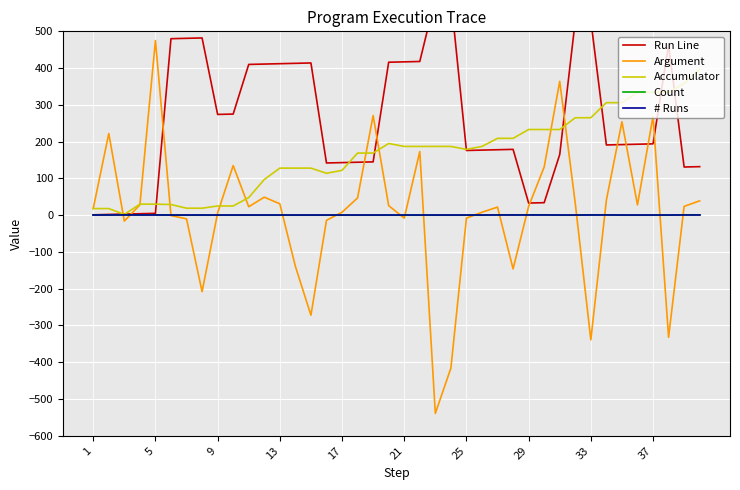

At how many categories does at least one series exceed -298?

40